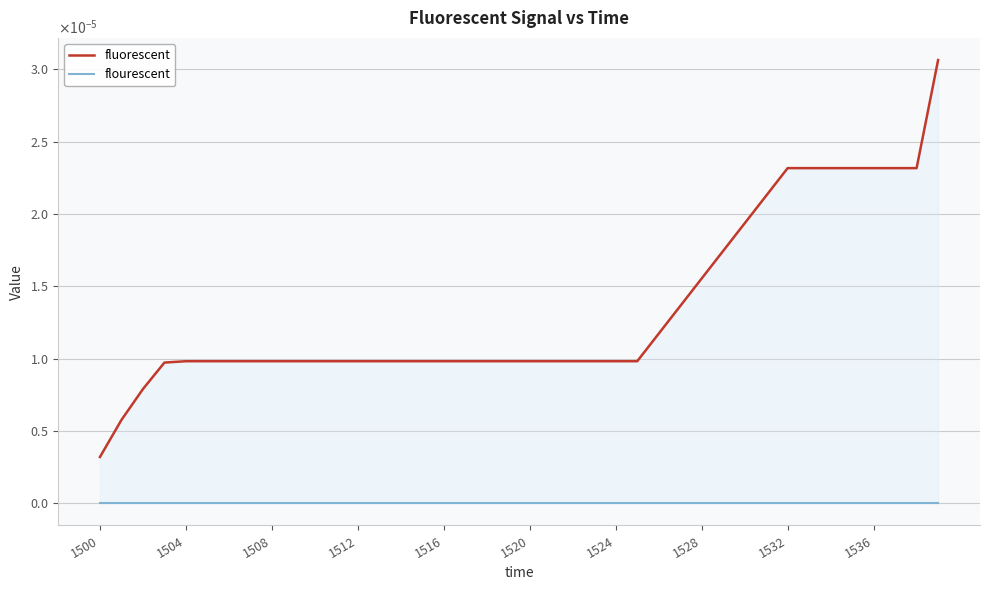

True or false: flourescent has more than 0 points higher than both neighbors.

False